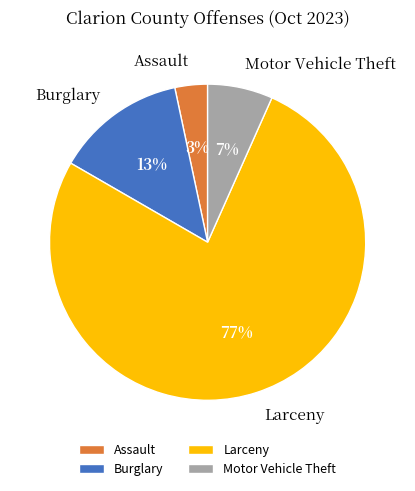

Rank the categories by value from highest to lowest.

Larceny, Burglary, Motor Vehicle Theft, Assault